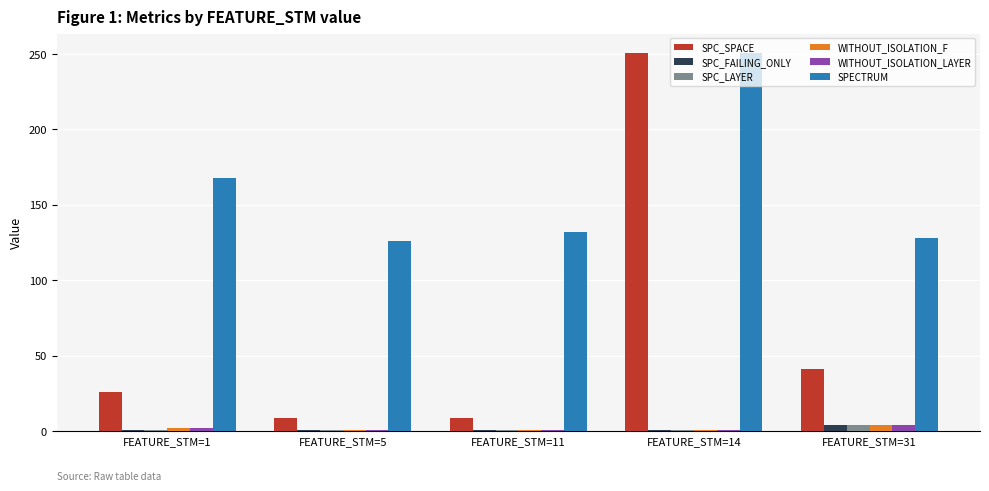

What is the value of the SPC_SPACE bar at the 3rd from the left?

9